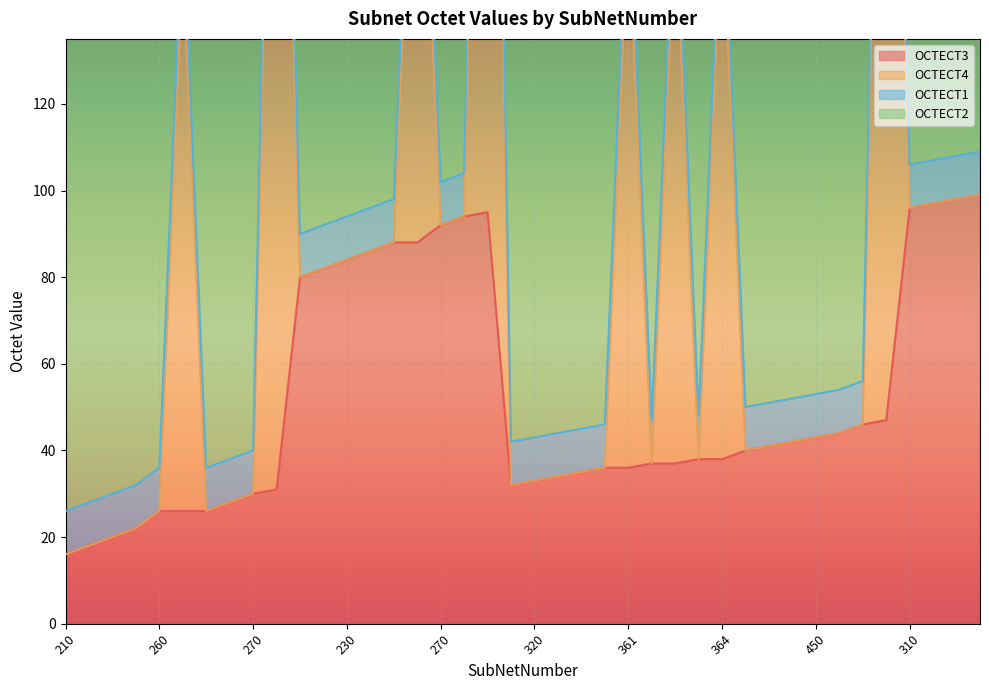

Reading left to right, what are all the values shown in this chart?

OCTECT3: 16	18	20	22	26	26	26	28	30	31	80	82	84	86	88	88	92	94	95	32	33	34	35	36	36	37	37	38	38	40	41	42	43	44	46	47	96	97	98	99
OCTECT4: 0	0	0	0	0	128	0	0	0	248	0	0	0	0	0	128	0	0	248	0	0	0	0	0	128	0	128	0	128	0	0	0	0	0	0	248	0	0	0	0
OCTECT1: 10	10	10	10	10	10	10	10	10	10	10	10	10	10	10	10	10	10	10	10	10	10	10	10	10	10	10	10	10	10	10	10	10	10	10	10	10	10	10	10
OCTECT2: 130	130	130	130	130	130	130	130	130	130	130	130	130	130	130	130	130	130	130	130	130	130	130	130	130	130	130	130	130	130	130	130	130	130	130	130	130	130	130	130